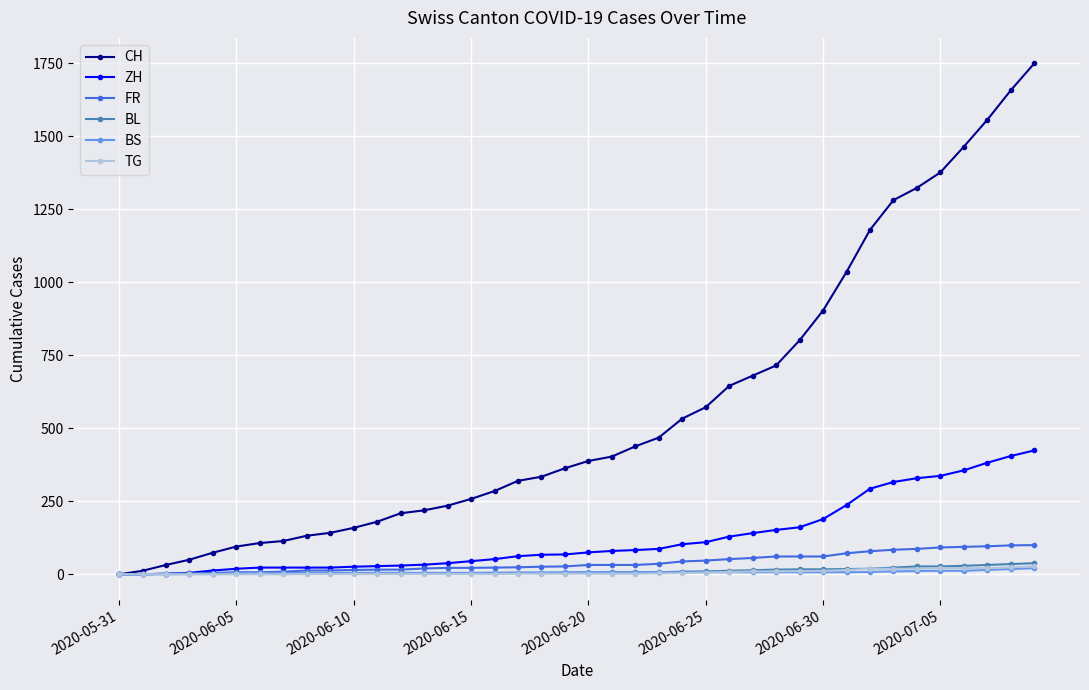

At how many categories does at least one series exceed 1402?

4